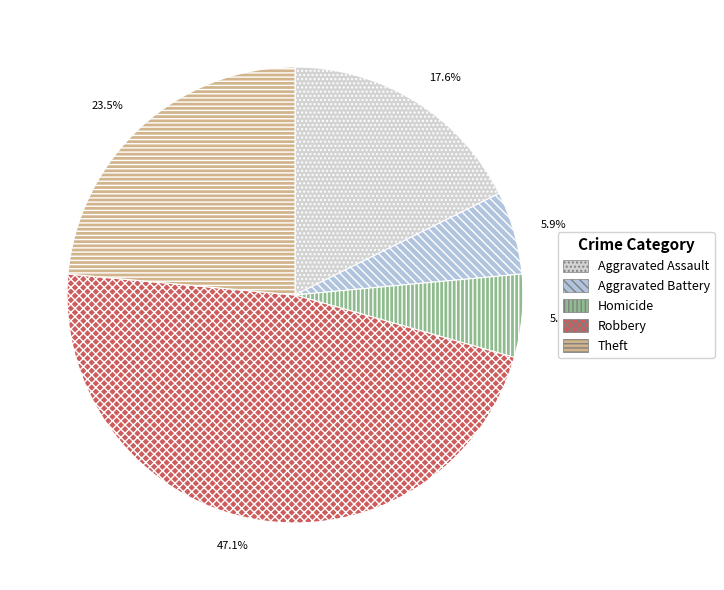

Is it true that Theft is 31% of the pie?

False